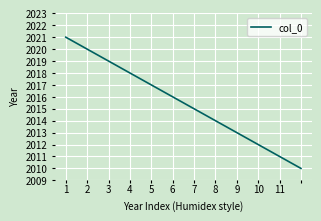

What is the difference between the maximum and minimum values?

11